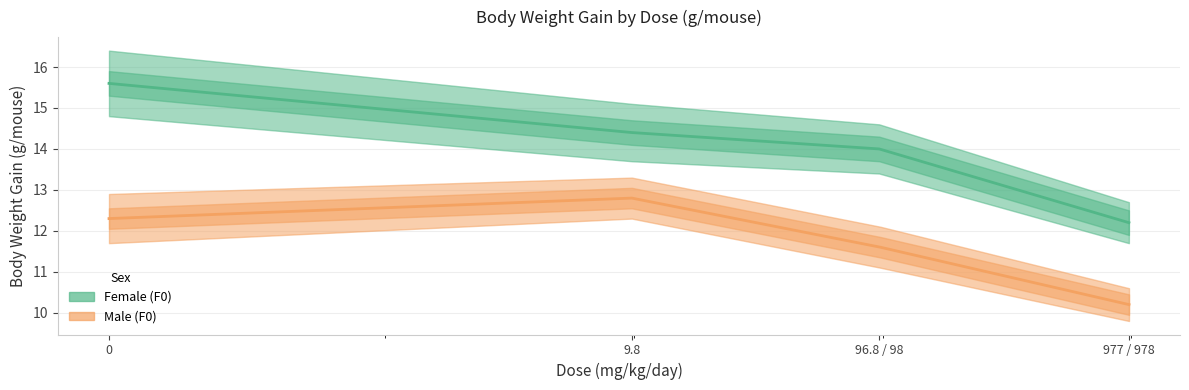

What is the value of the Male (F0) point at the 4th from the left?

10.2